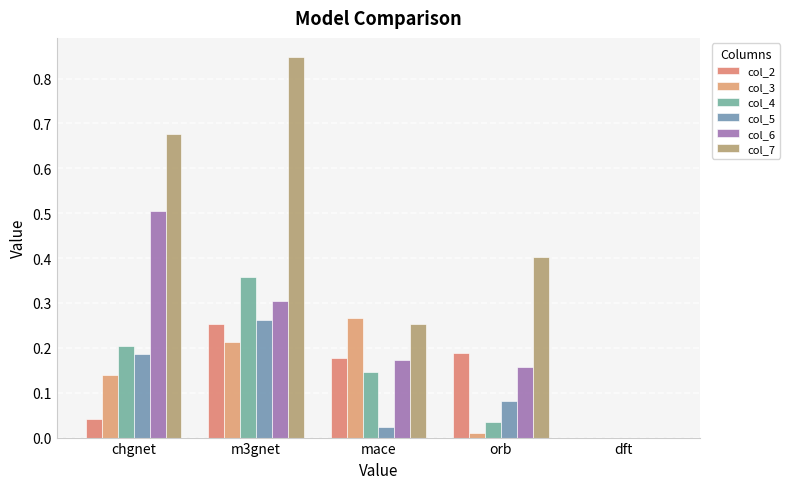

Is it true that col_7 equals 0.3 at mace?

True